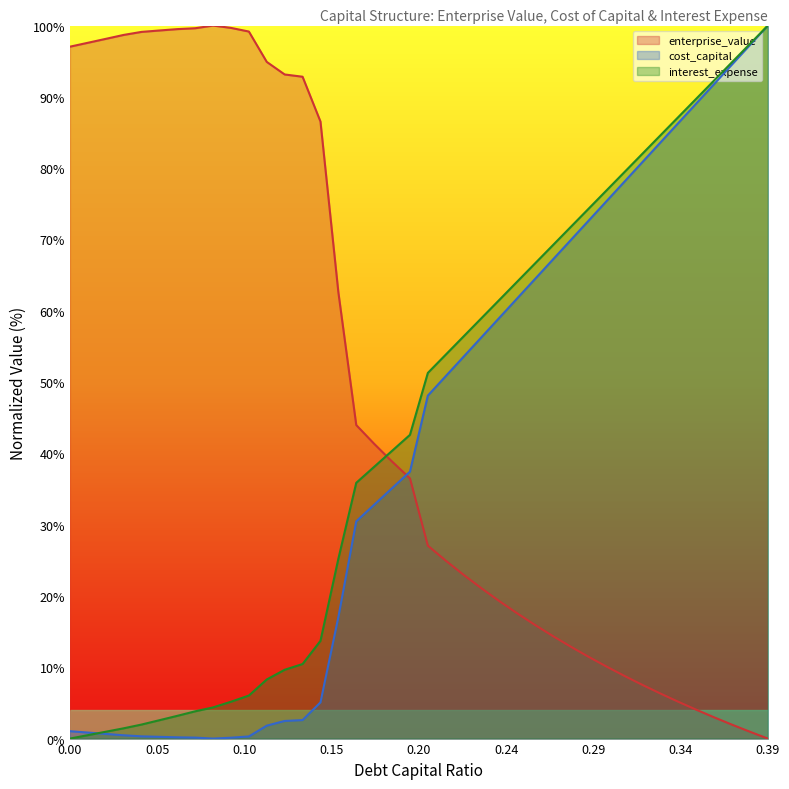

True or false: enterprise_value has a value of 3.0 at 0.36.

True